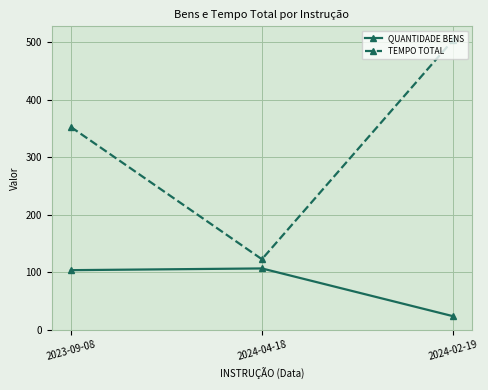

Does the chart display data point markers on the line(s)?

Yes